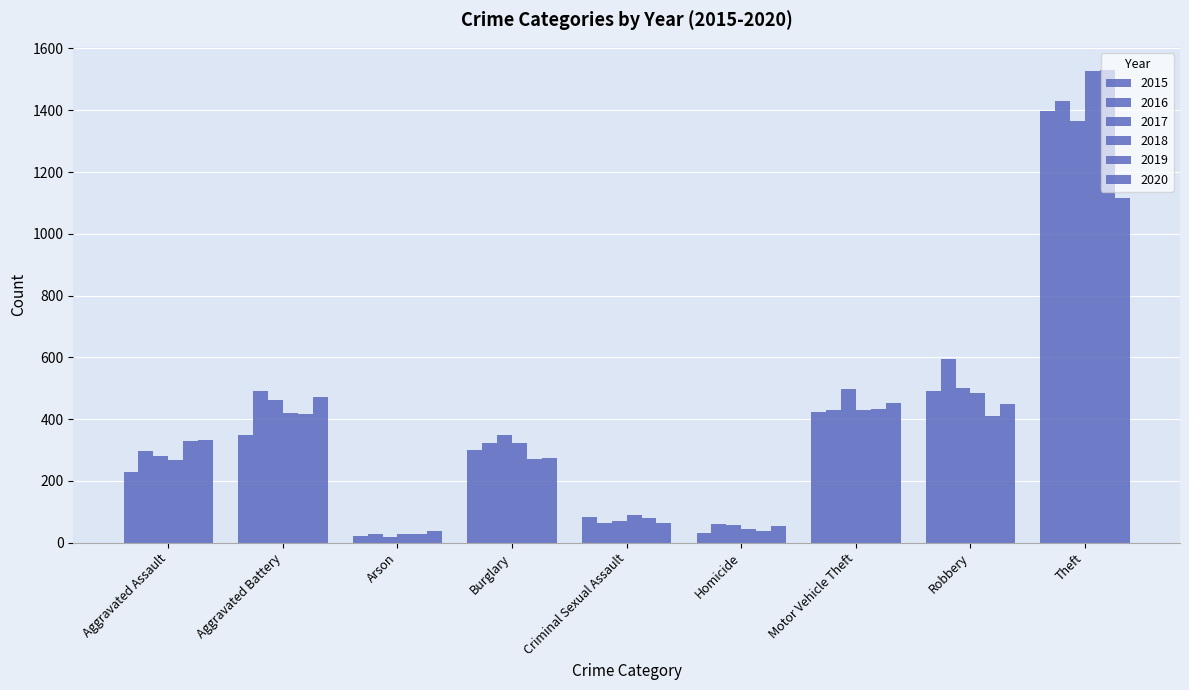

At how many categories does at least one series exceed 357?

4